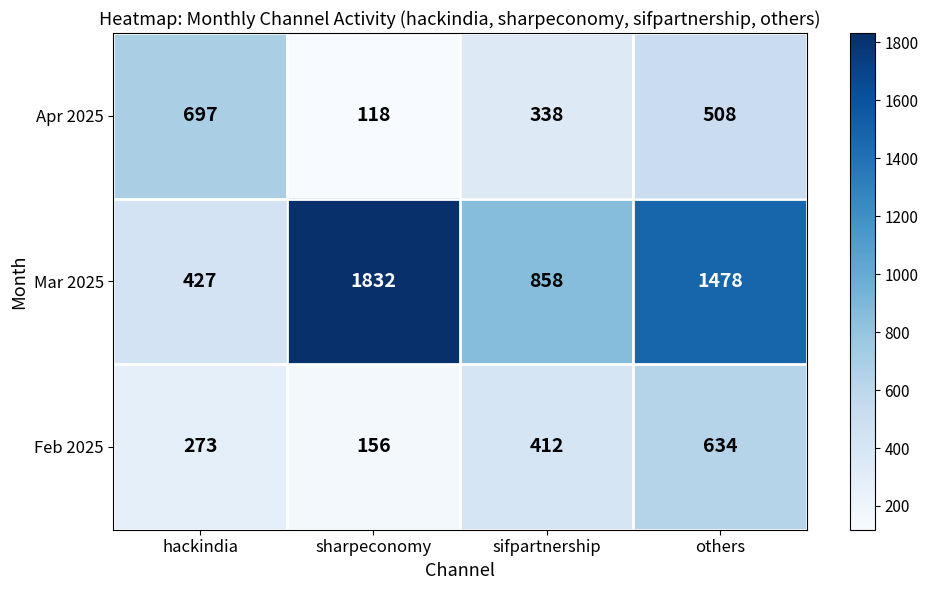

Reading right to left, list all the values displayed in this chart.

Apr 2025: 508	338	118	697
Mar 2025: 1478	858	1832	427
Feb 2025: 634	412	156	273